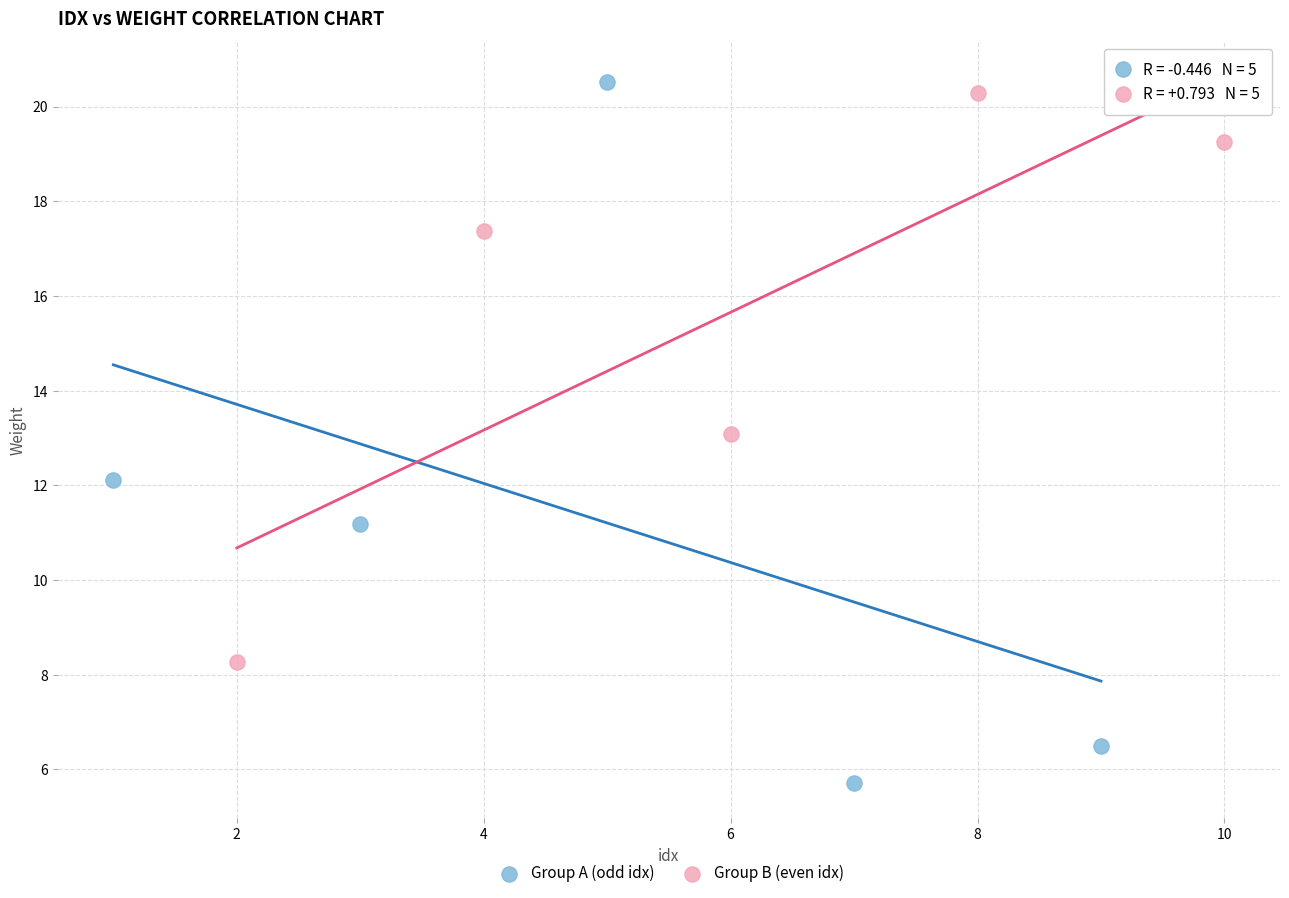

Which series reaches the minimum Y coordinate?

Group A (odd idx)